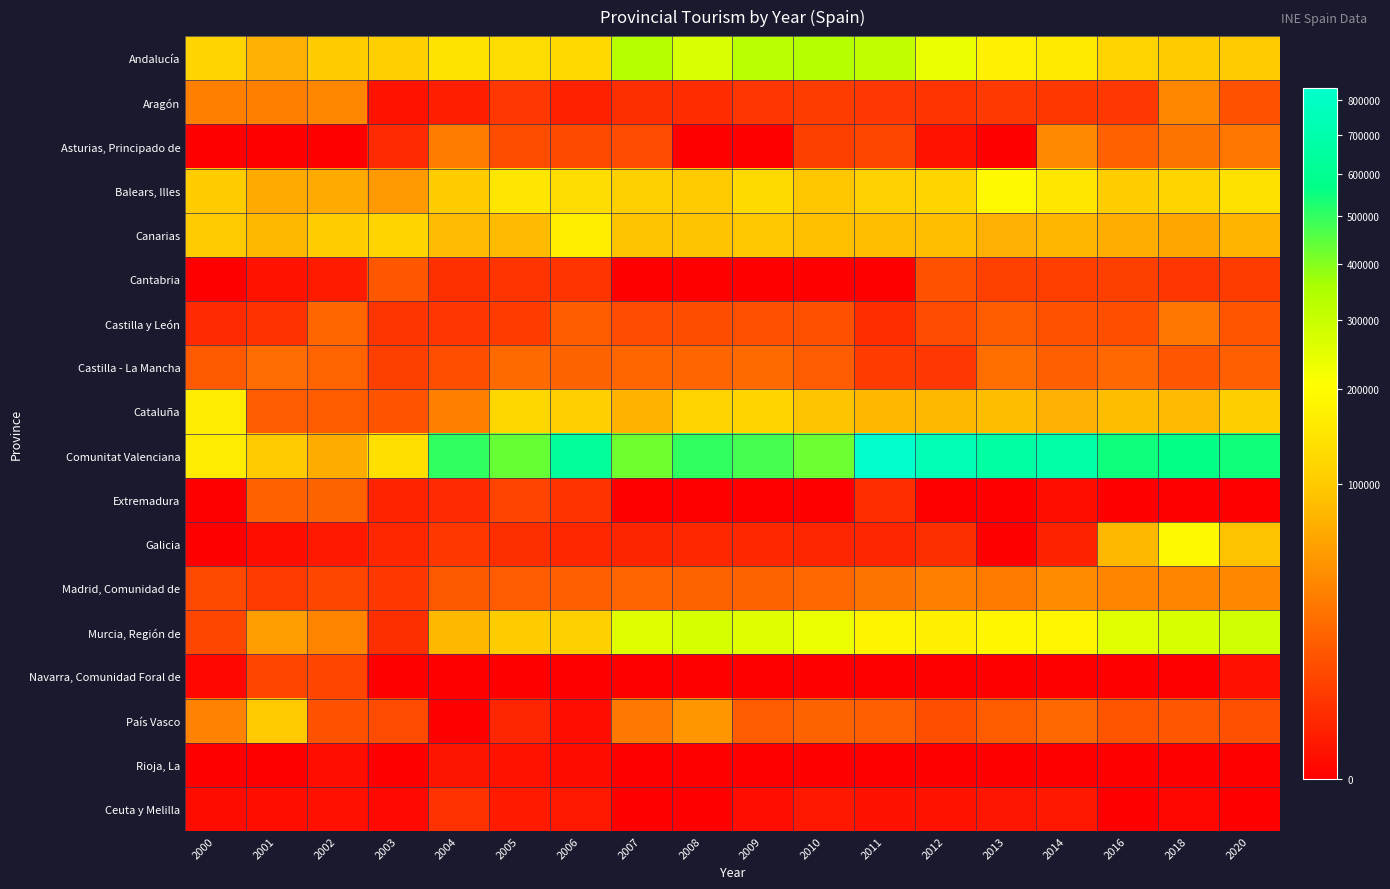

Rank the series by their maximum value, from lowest to highest.

Rioja, La, Ceuta y Melilla, Navarra, Comunidad Foral de, Cantabria, Extremadura, Castilla - La Mancha, Castilla y León, Aragón, Asturias, Principado de, Madrid, Comunidad de, País Vasco, Cataluña, Canarias, Galicia, Balears, Illes, Murcia, Región de, Andalucía, Comunitat Valenciana